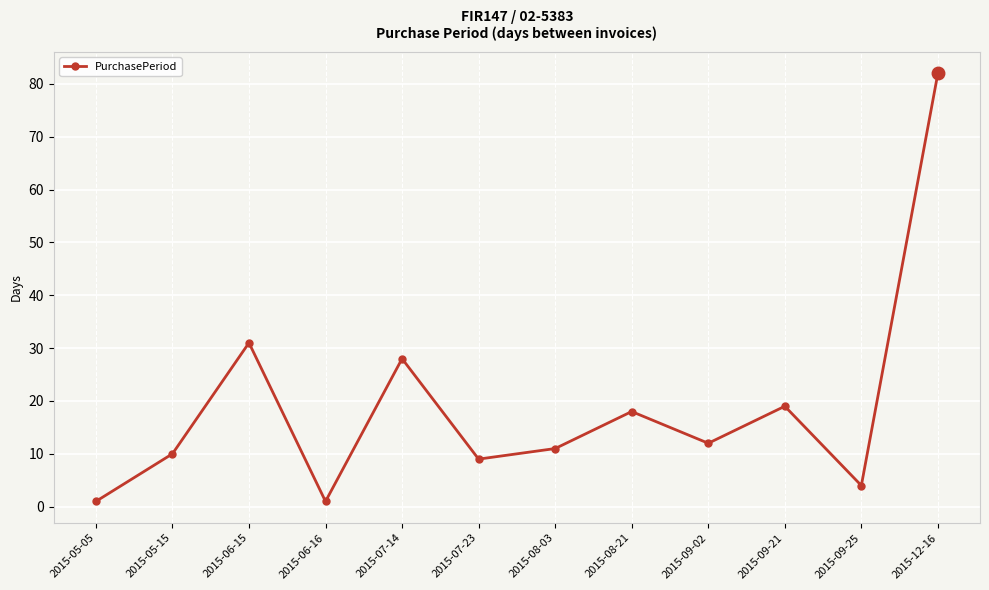

The value at 2015-07-14 is 48. True or false?

False